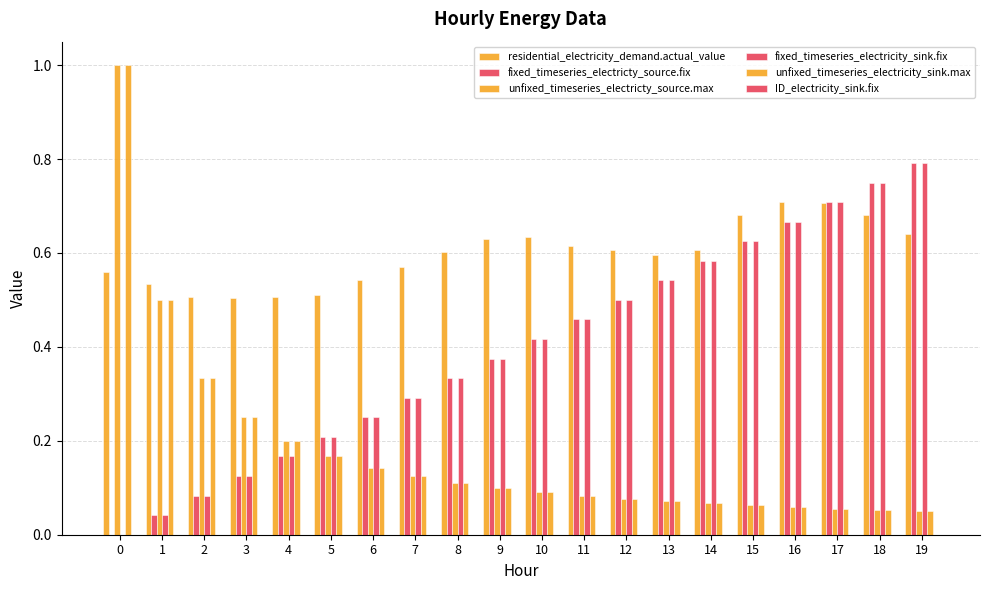

How many categories are shown in the chart?

20